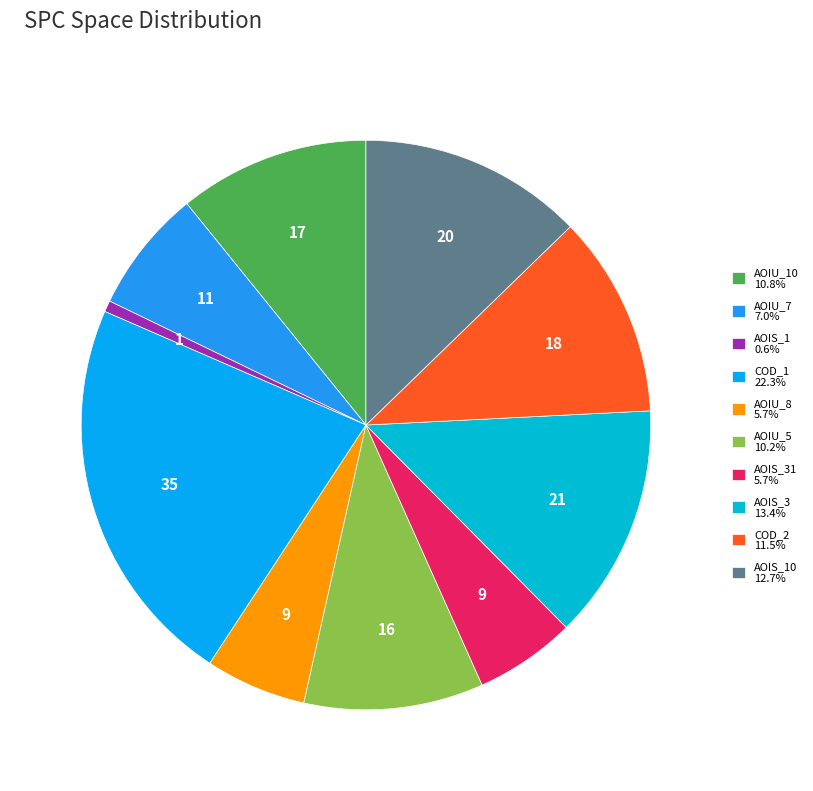

How many slices are in this pie chart?

10